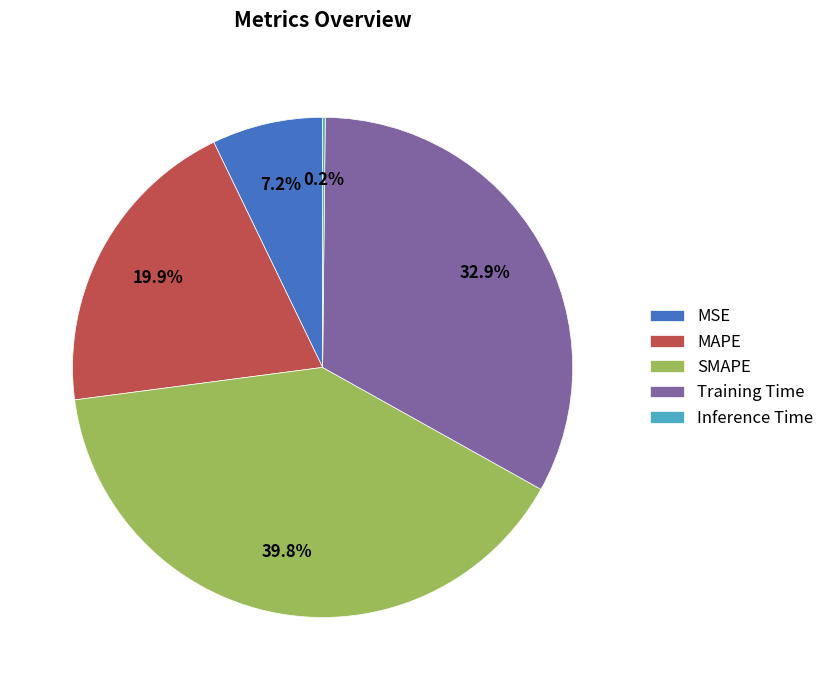

Does Training Time represent more than half of the total?

No